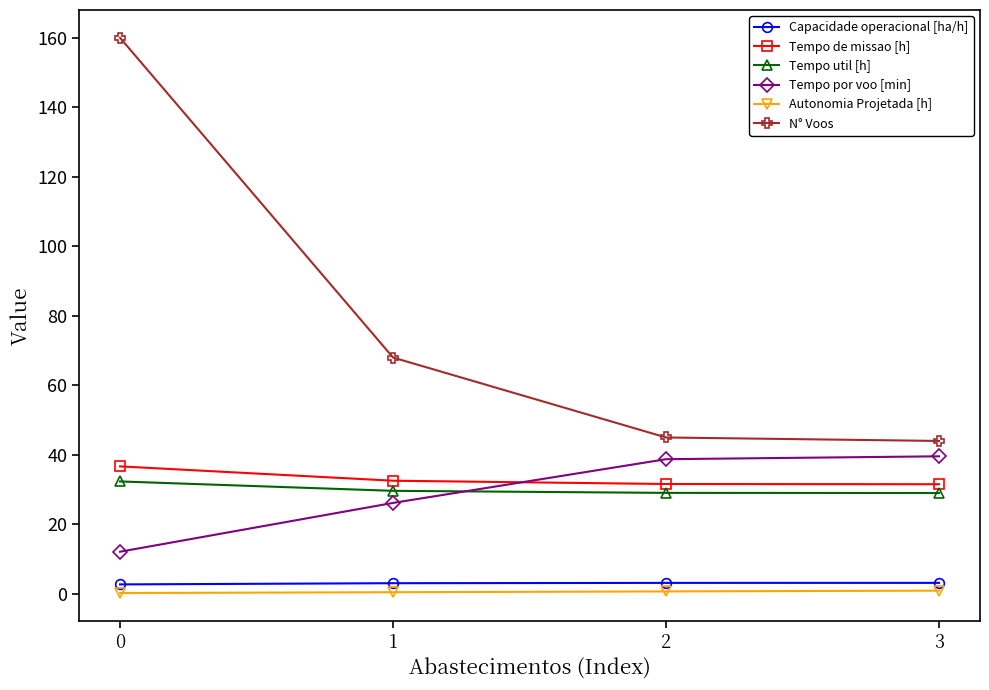

True or false: Capacidade operacional [ha/h] and Tempo por voo [min] cross at least once.

False